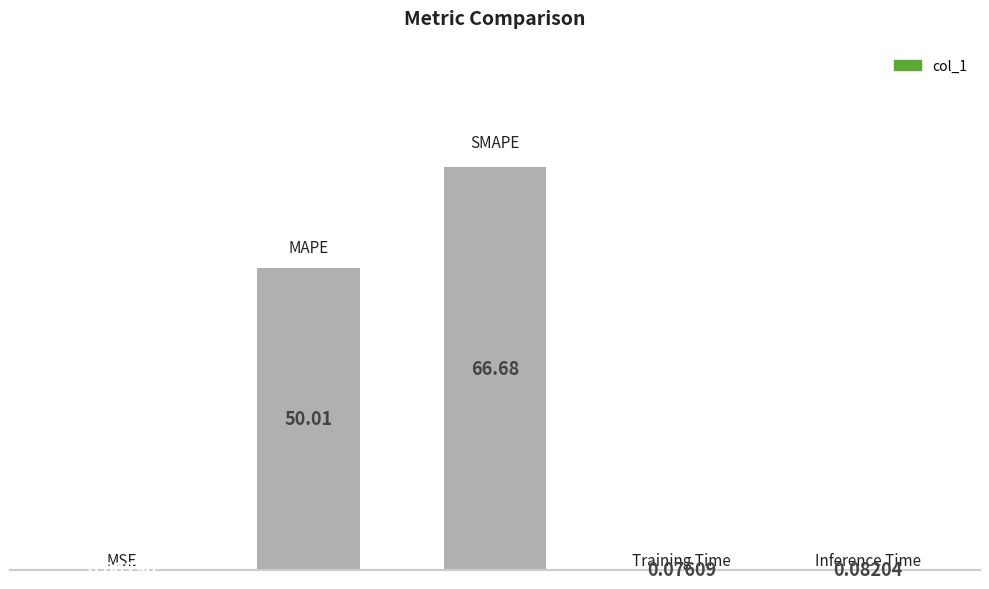

Are the bars horizontal?

No